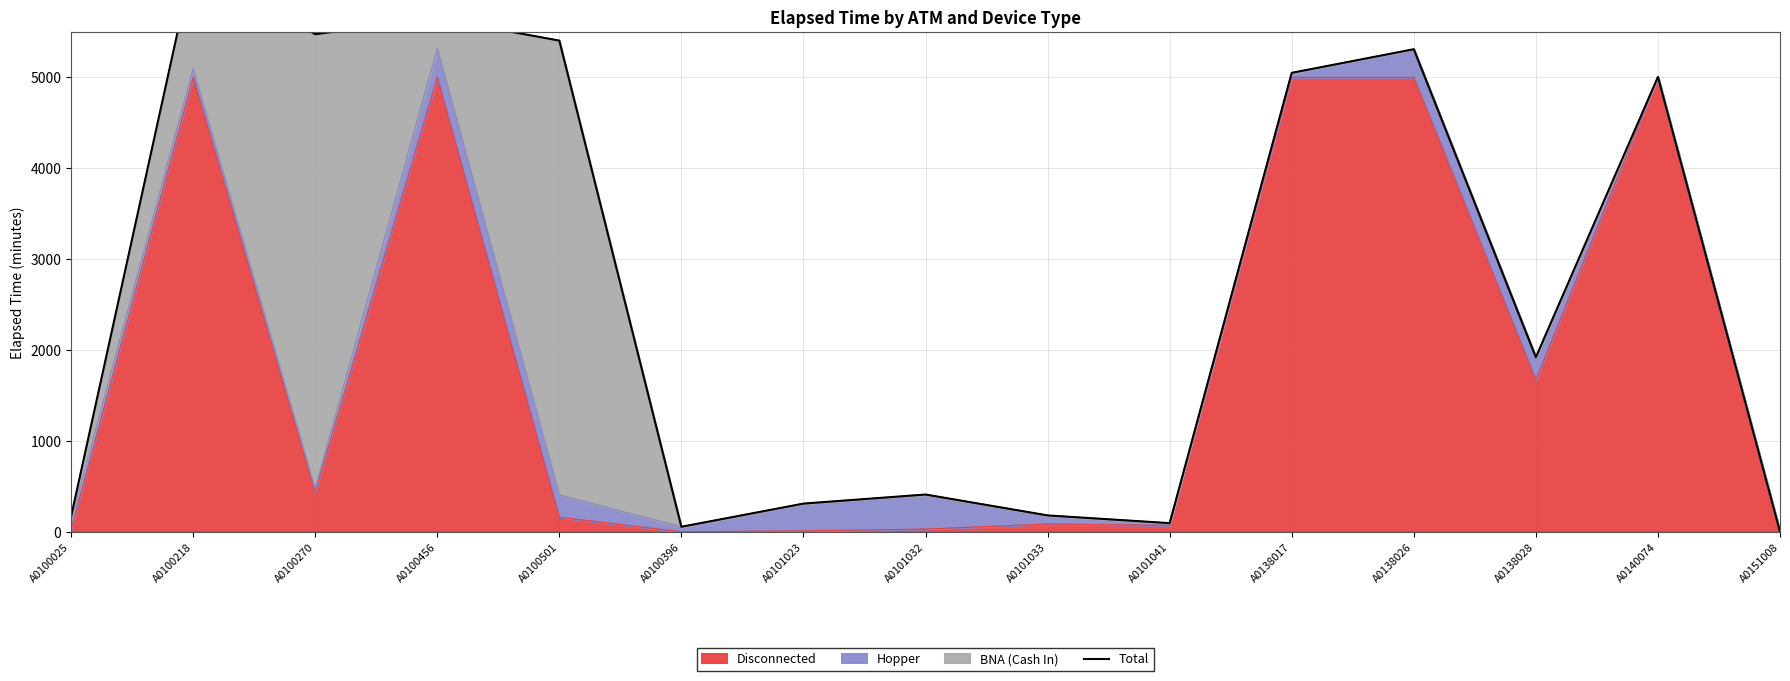

What is the difference between the maximum and minimum values?

6275